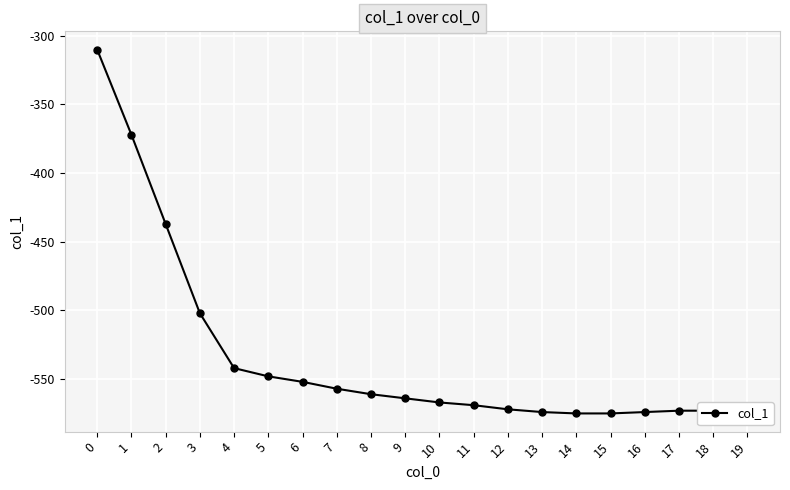

How many values are below -564?

10